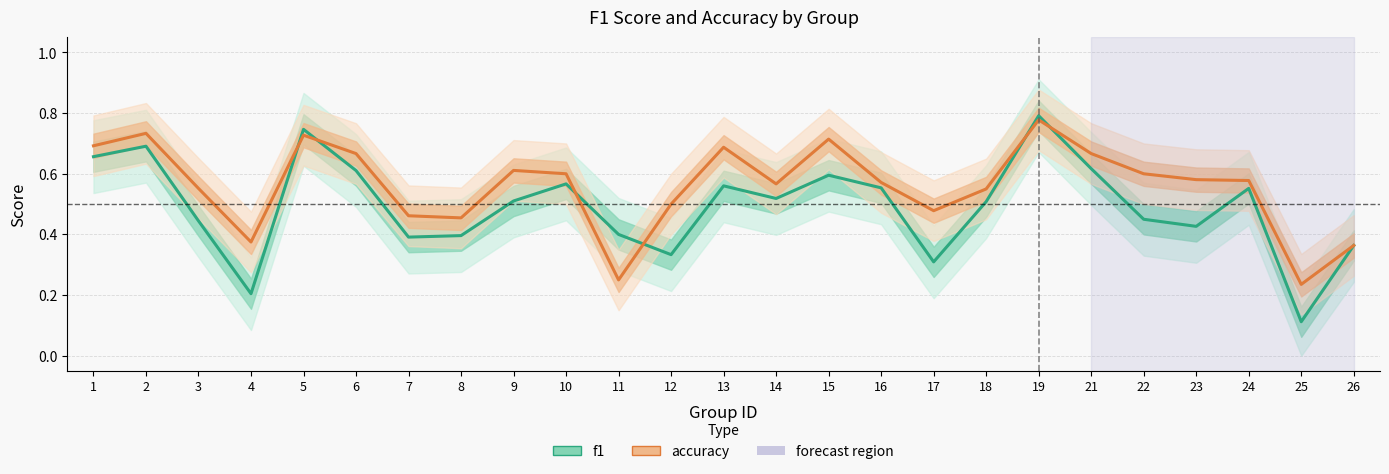

What is the maximum value shown in the chart?

0.8